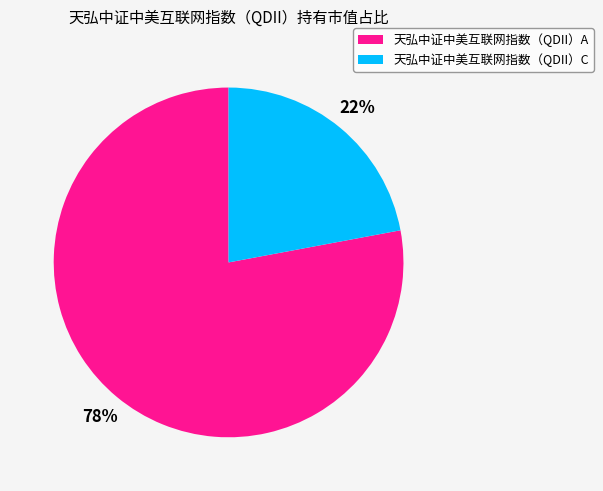

Rank the categories by value from highest to lowest.

天弘中证中美互联网指数（QDII）A, 天弘中证中美互联网指数（QDII）C